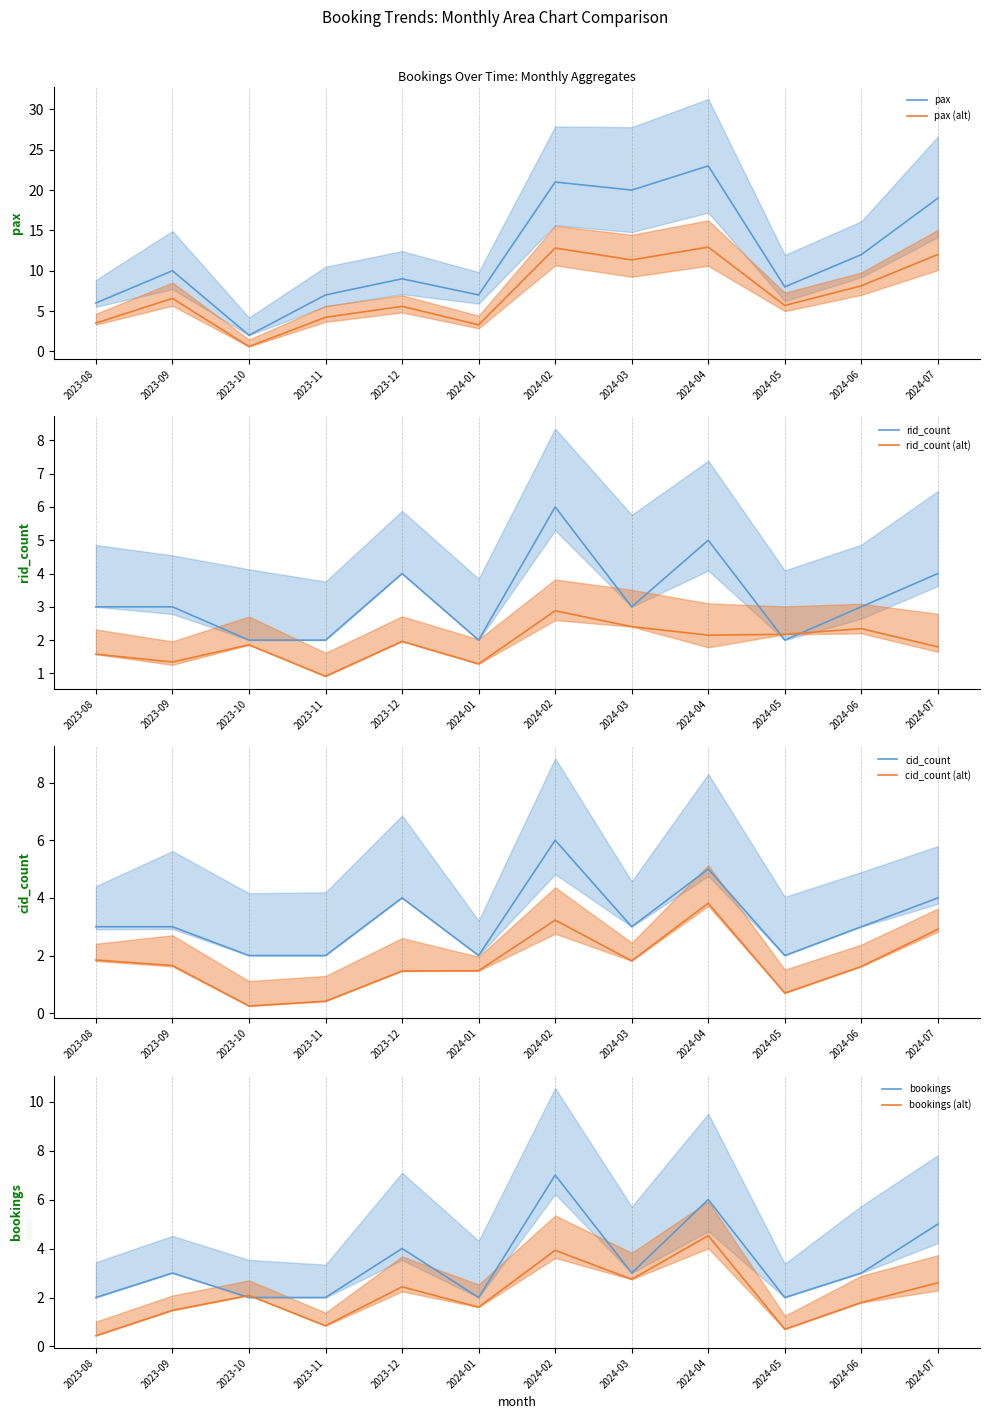

Count the number of categories in the chart.

12